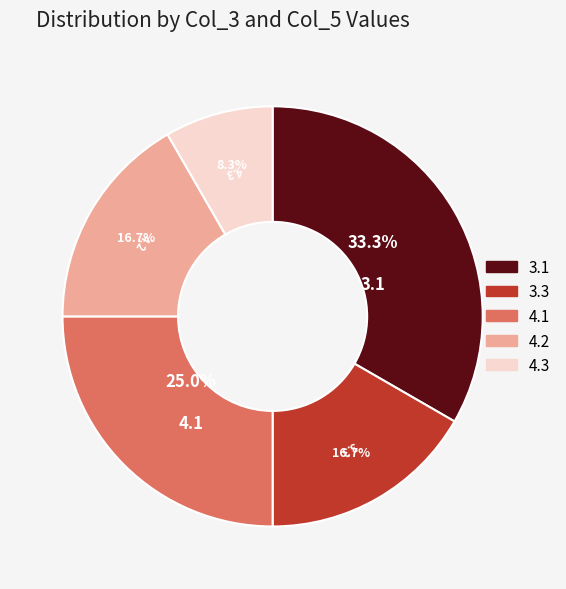

What portion of the pie excludes 4.2?

83.3%